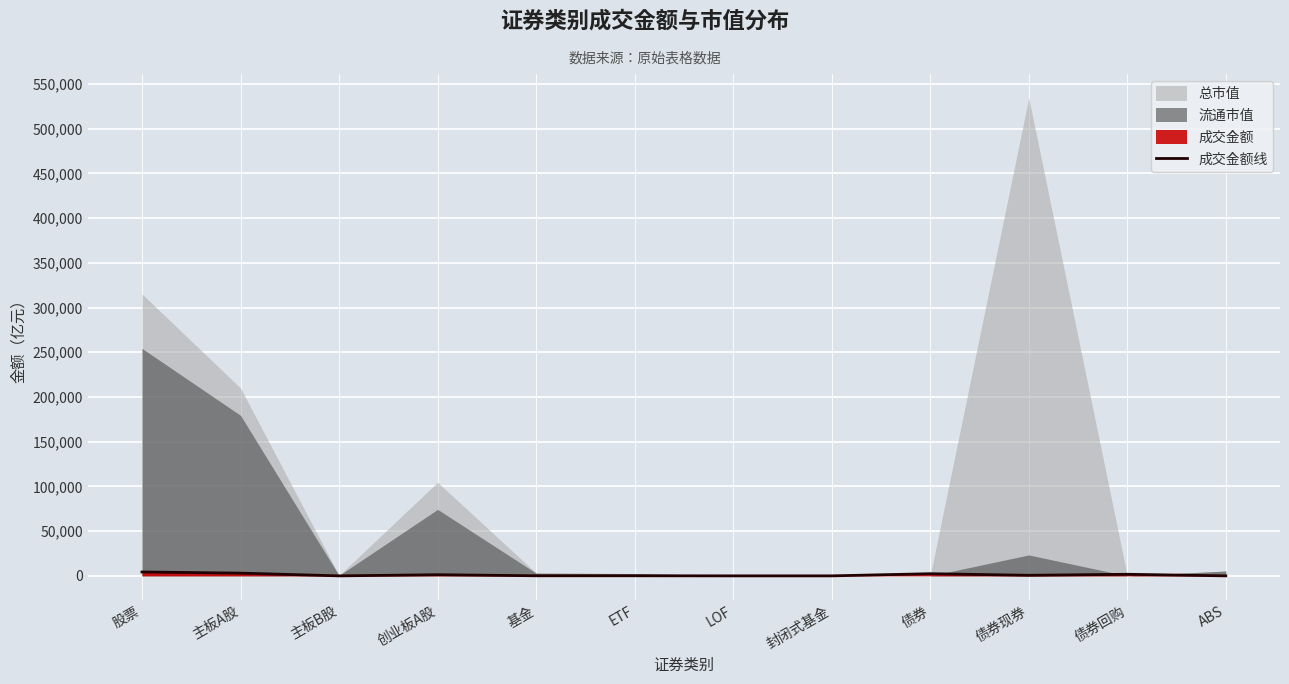

What is the change in value from 基金 to 封闭式基金?

-112.4